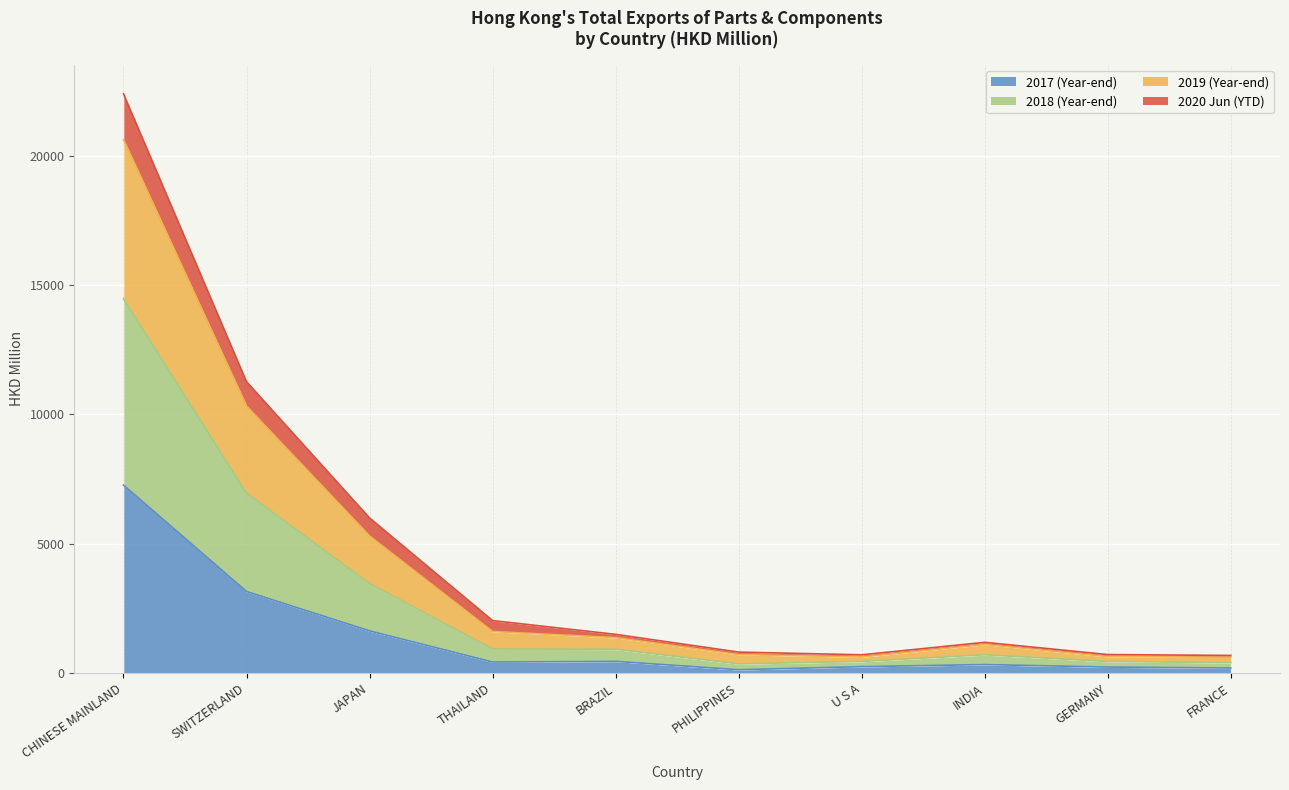

At which label is 201812 closest to 10615?

SWITZERLAND